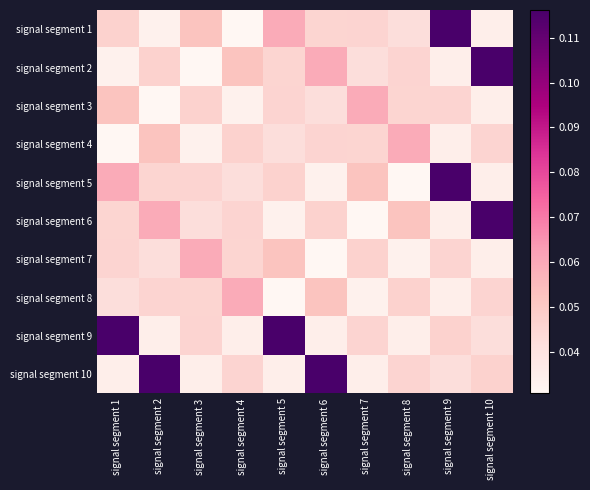

What is the maximum value shown in the chart?

0.1